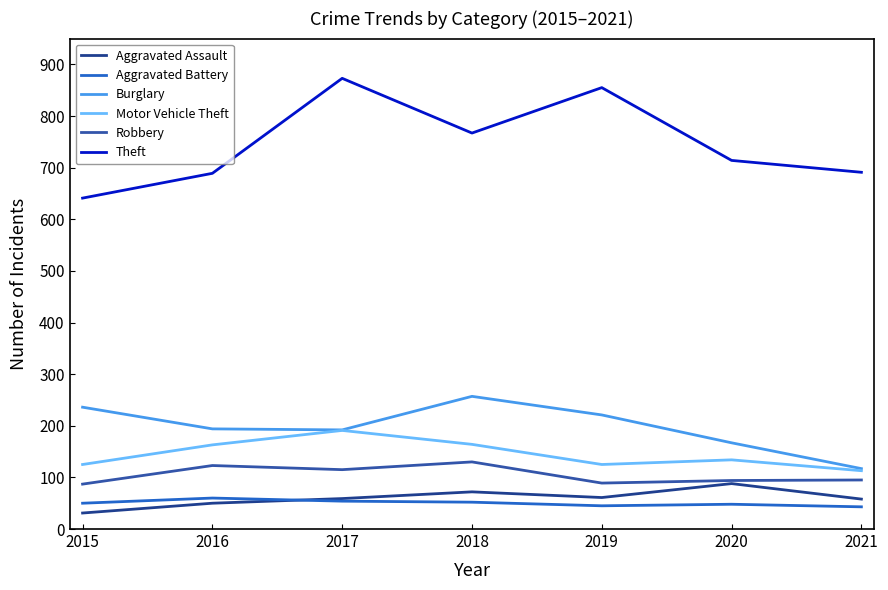

Is the value of Motor Vehicle Theft at 2017 greater than the value of Robbery at 2020?

Yes